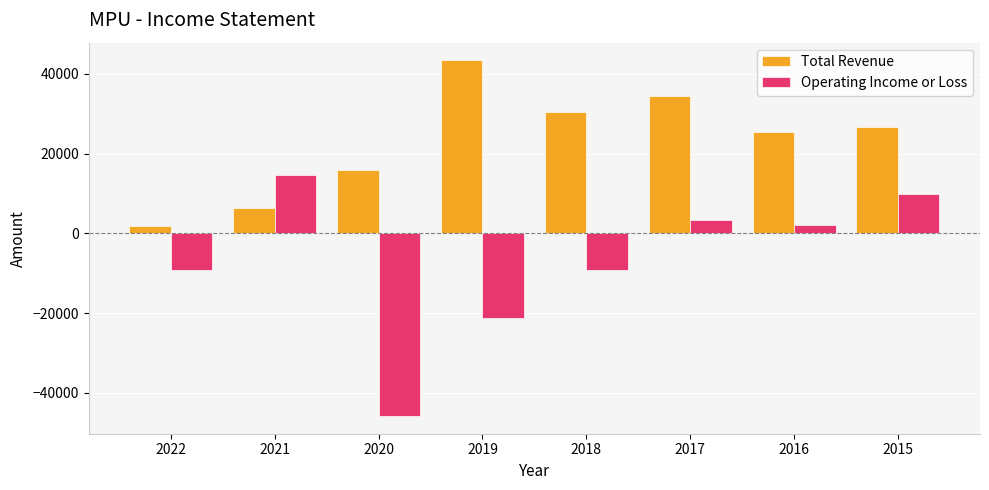

True or false: Total Revenue has a value of 6300 at 2021.

True